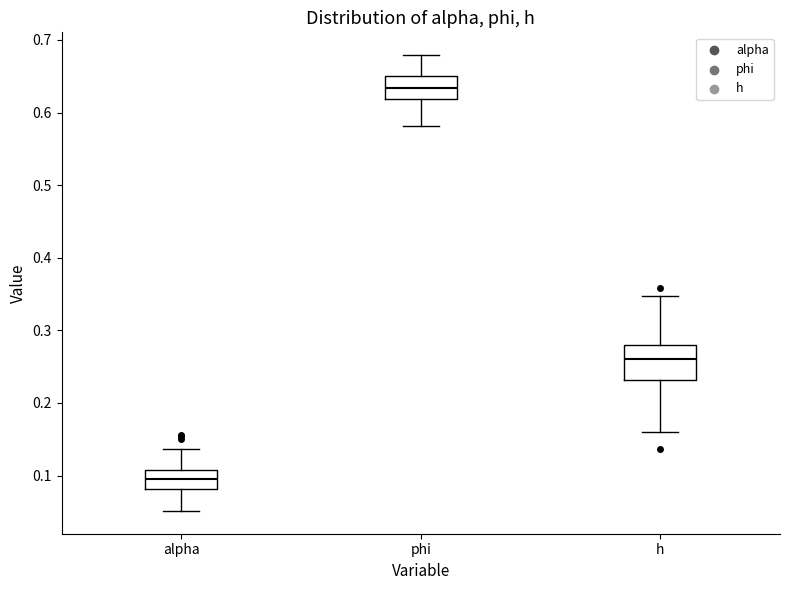

Which box has the highest median line?

phi